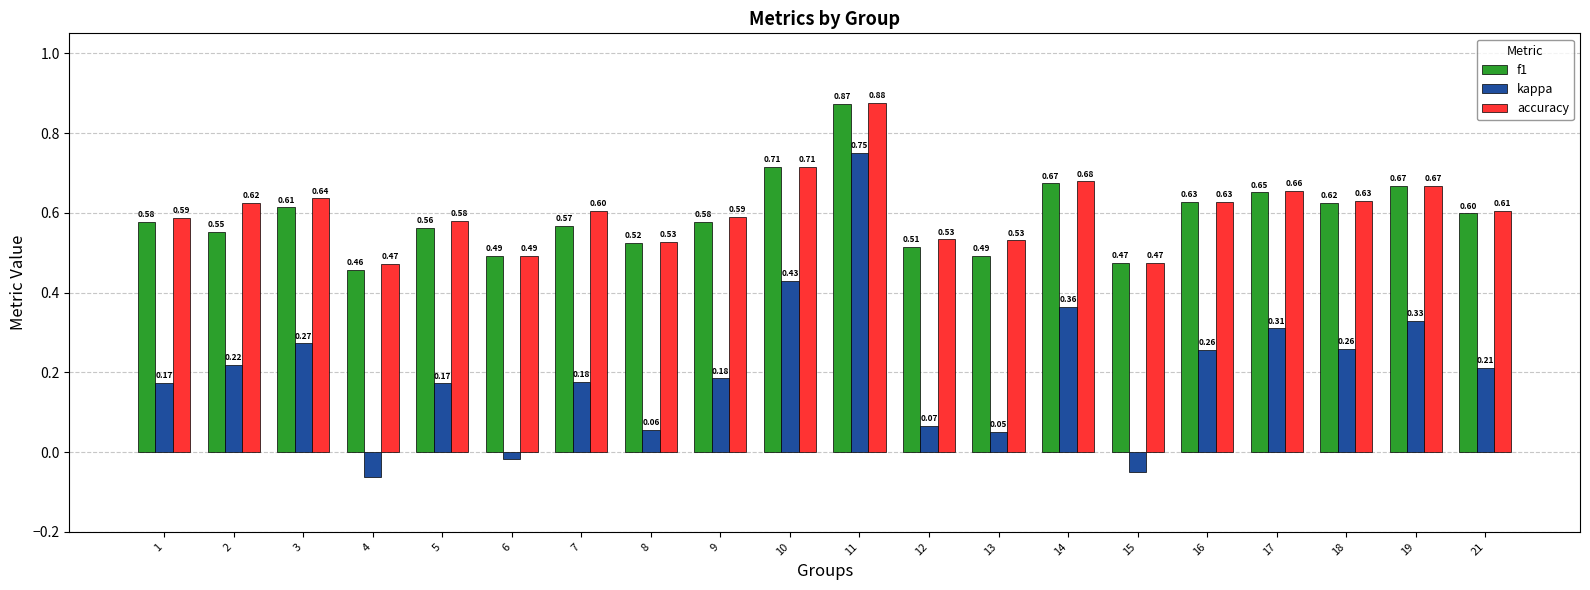

Which series has the largest total across all categories?

accuracy